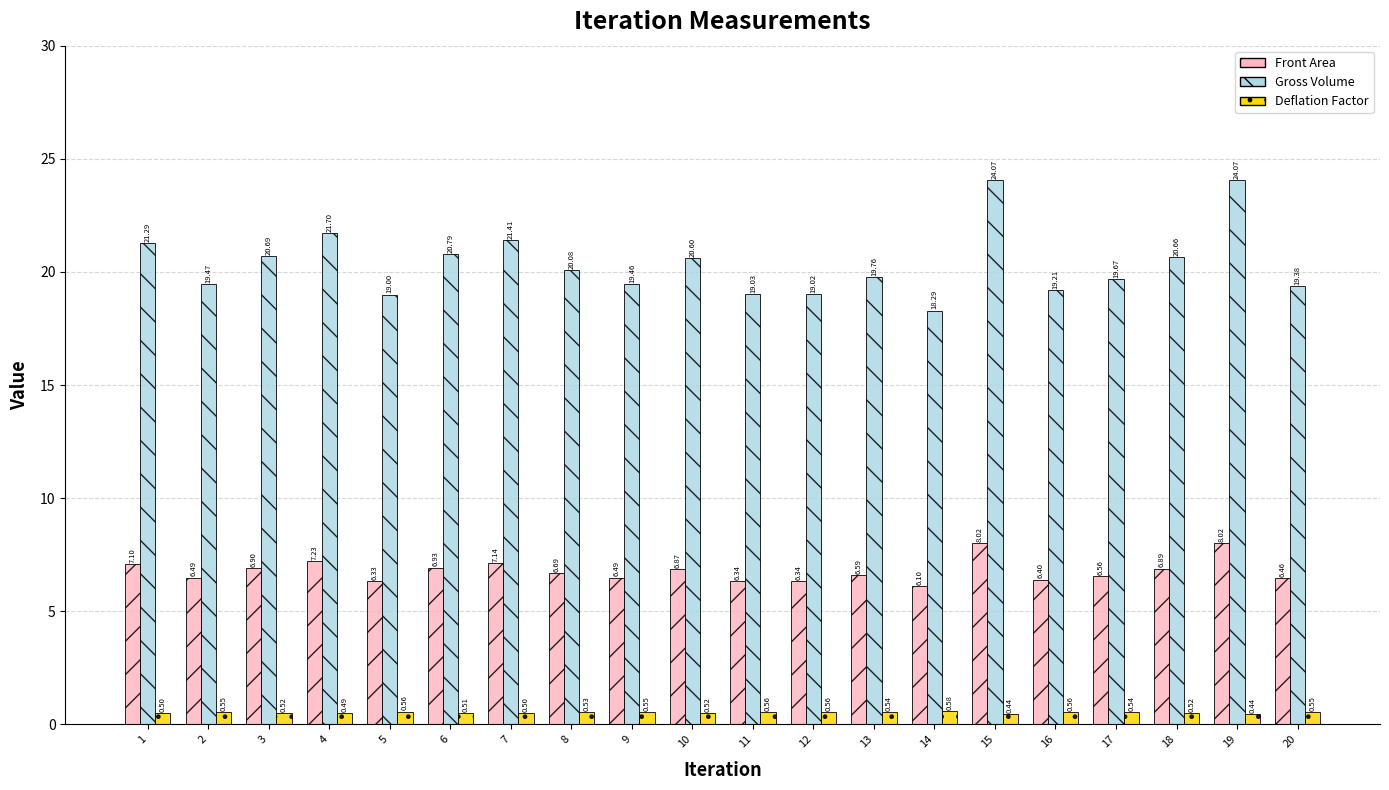

List the series in order of their overall mean, lowest first.

Deflation Factor, Front Area, Gross Volume